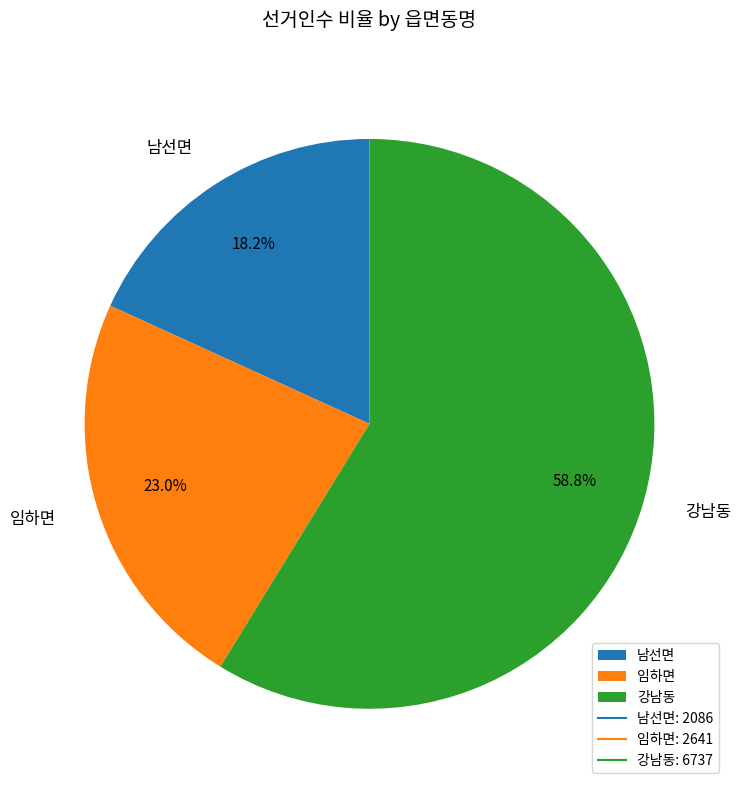

Is there any slice that represents more than half of the pie?

Yes